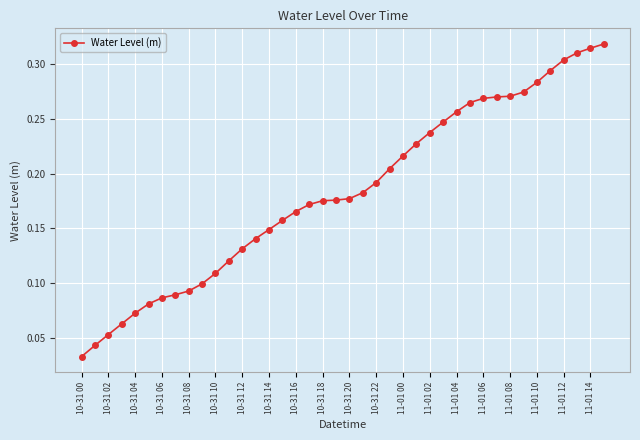

How many values are between 0 and 1?

40